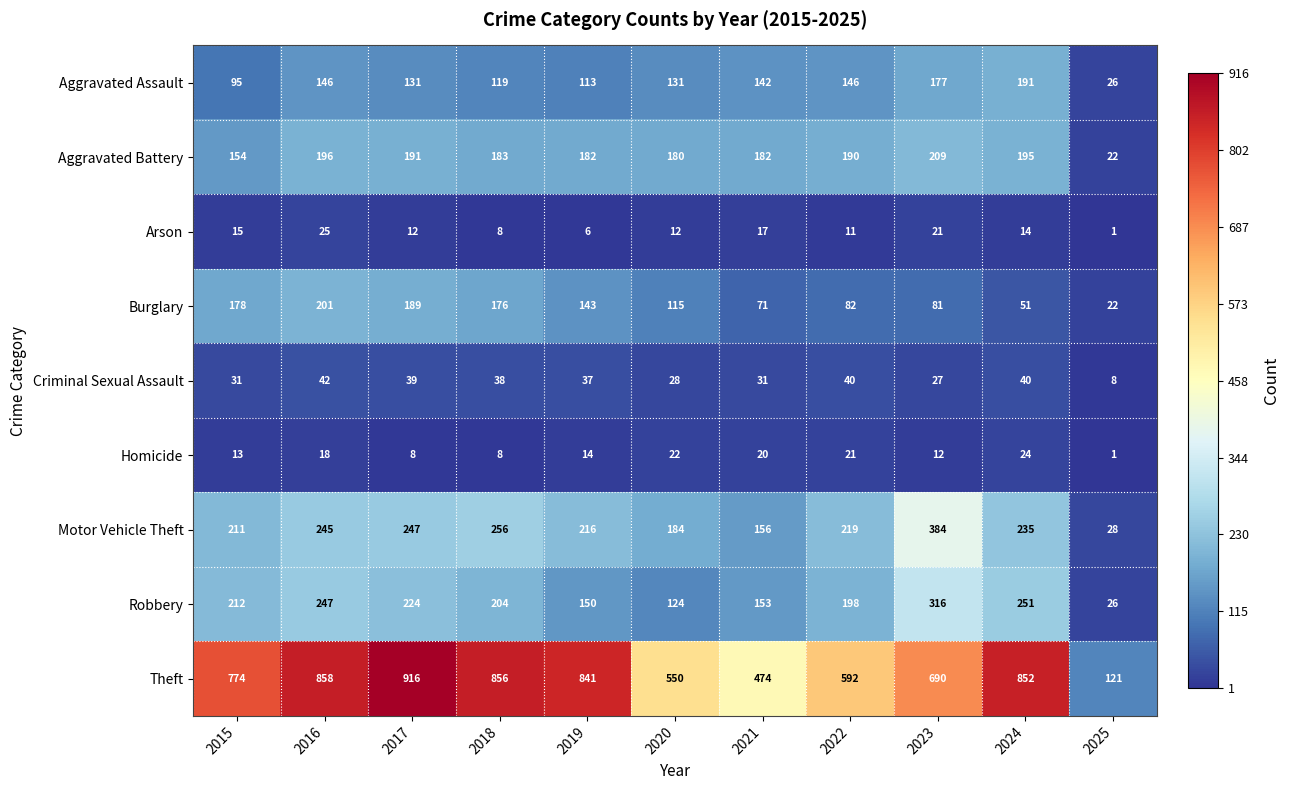

What is the minimum value shown in the chart?

1